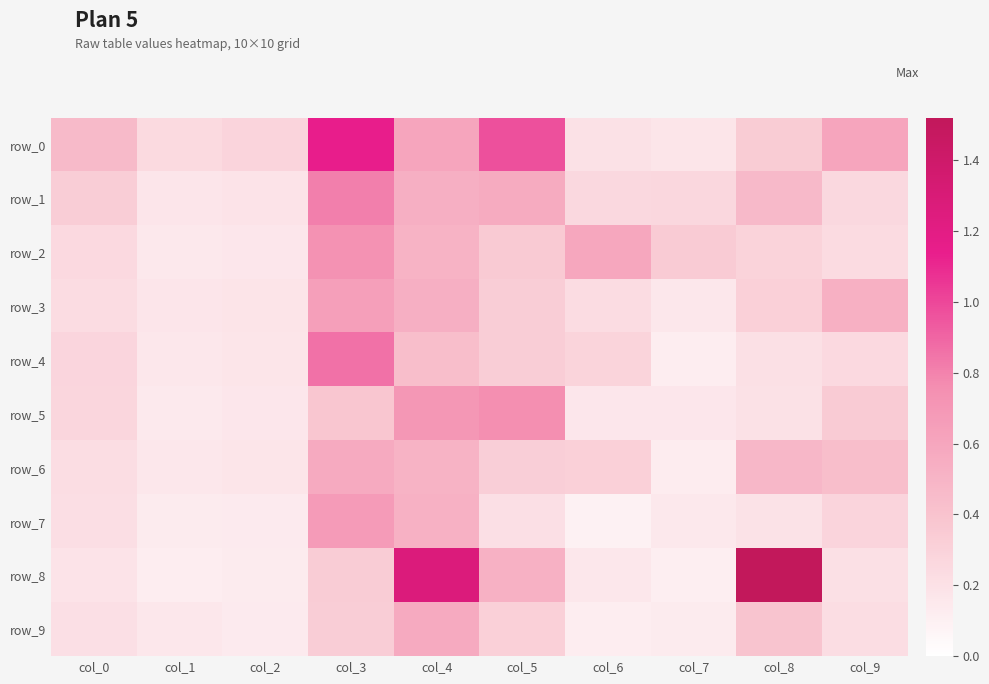

How many categories are shown in the chart?

10